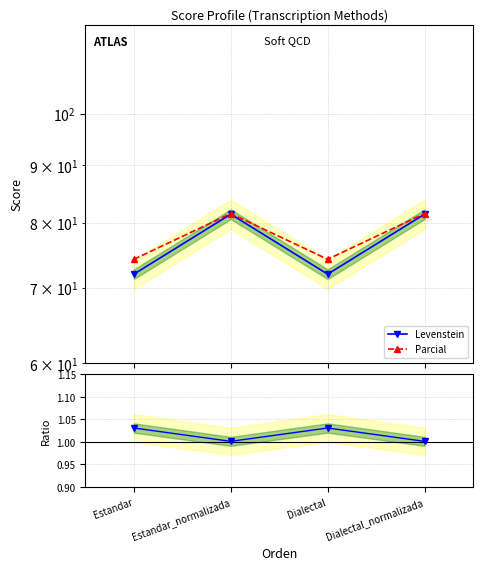

True or false: Parcial / Levenstein and Parcial cross at least once.

False